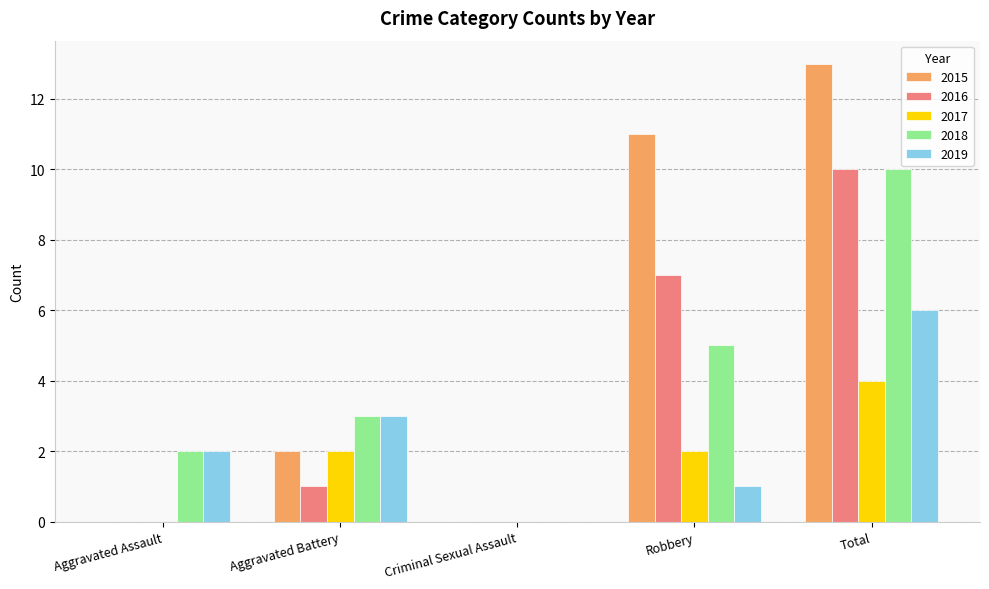

Is it true that 2019 equals 3 at Aggravated Battery?

True